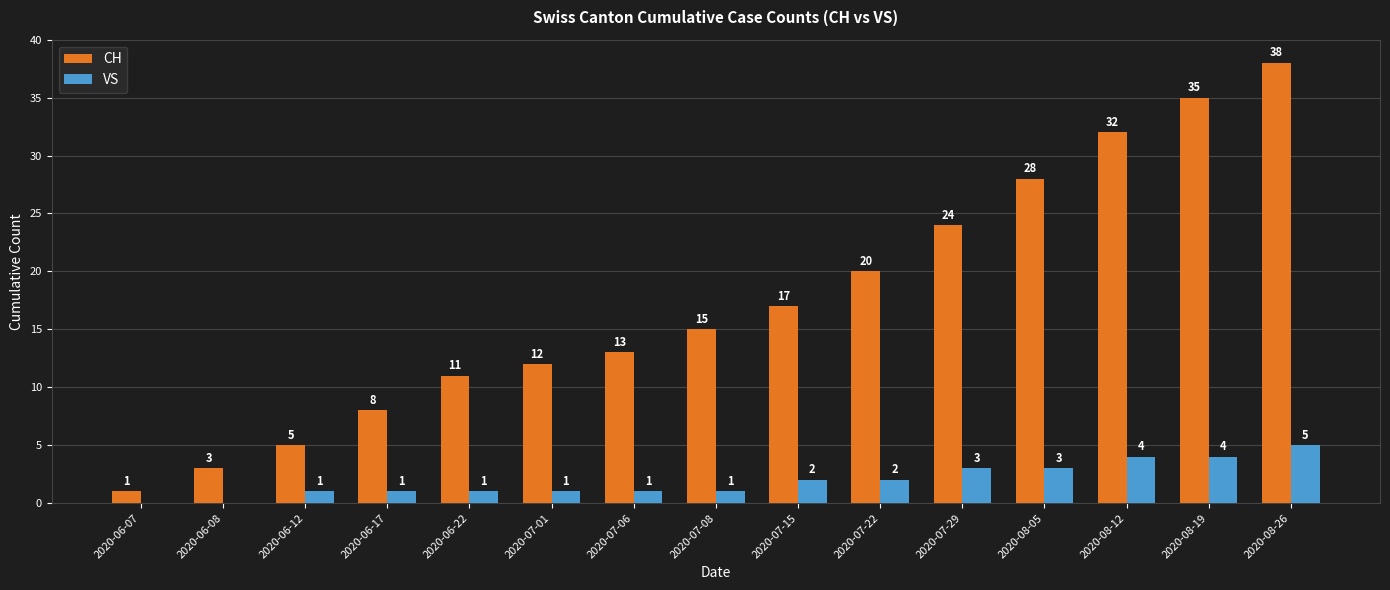

Count the number of categories in the chart.

15